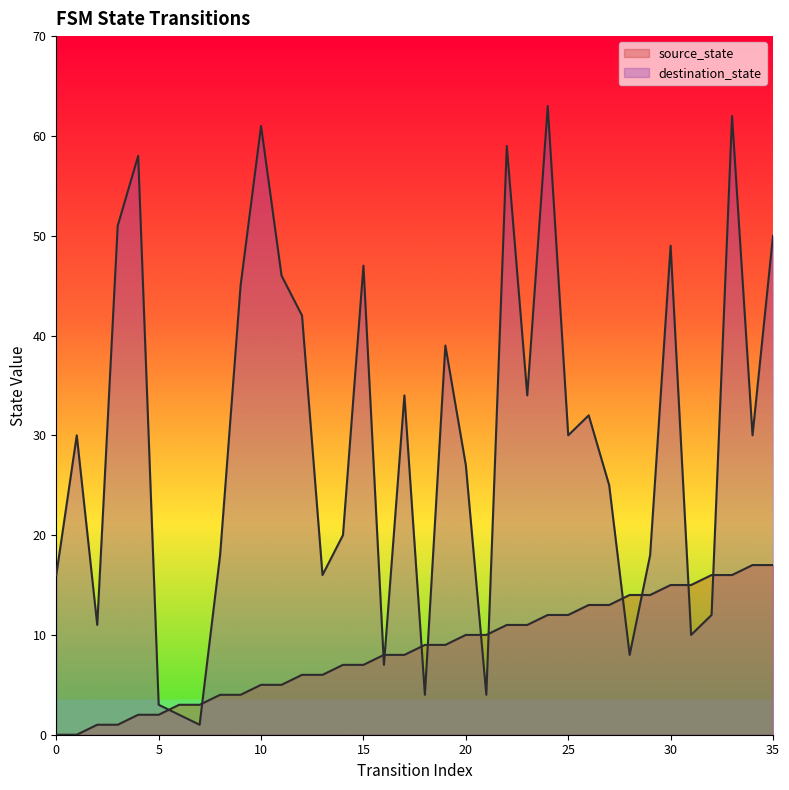

Which category has the highest value across all series?

24